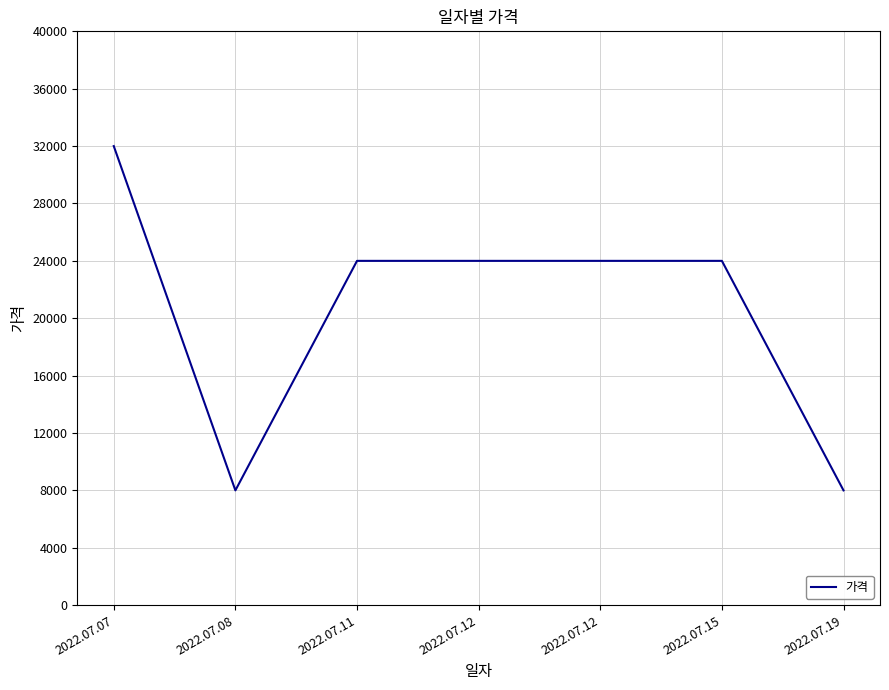

Does the chart have visible grid lines?

Yes